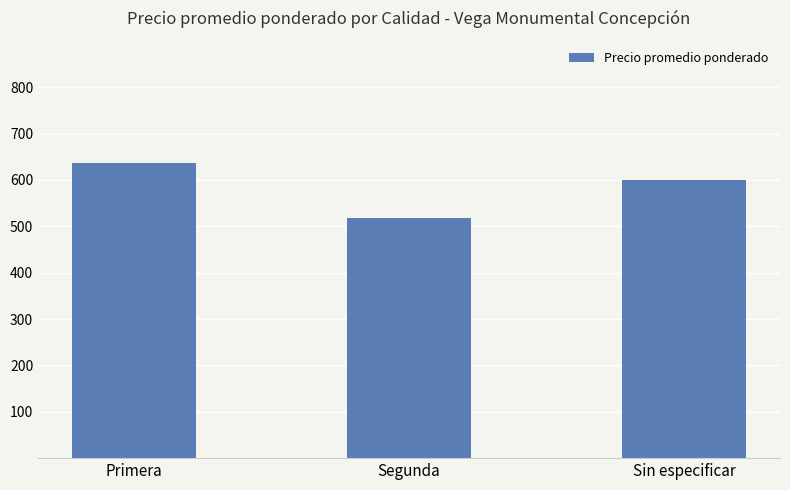

Reading right to left, transcribe all the data shown in this chart.

600	518	637